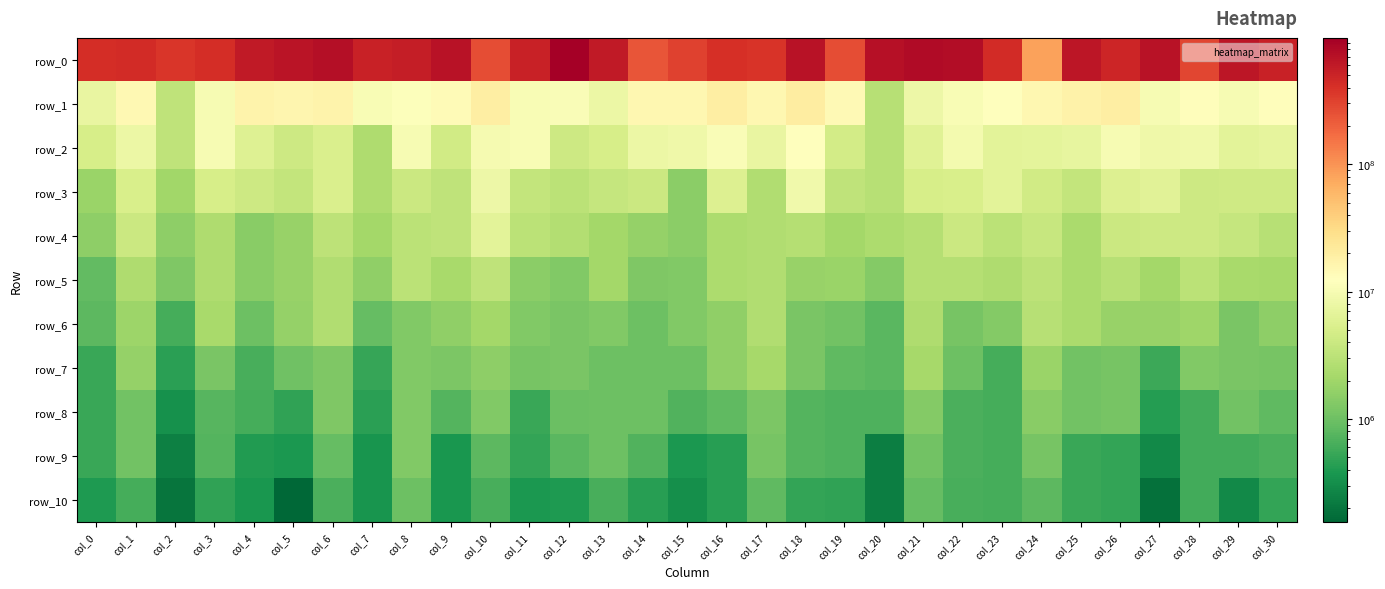

What is the sum of all row_9 values?

20401082.4